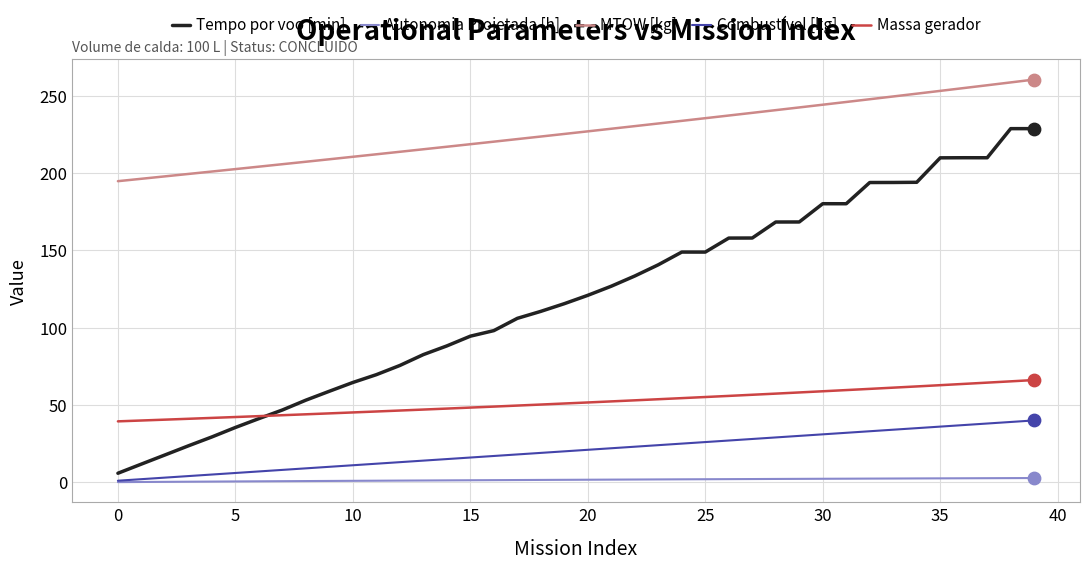

Which series has the largest range (max minus min)?

Tempo por voo [min]